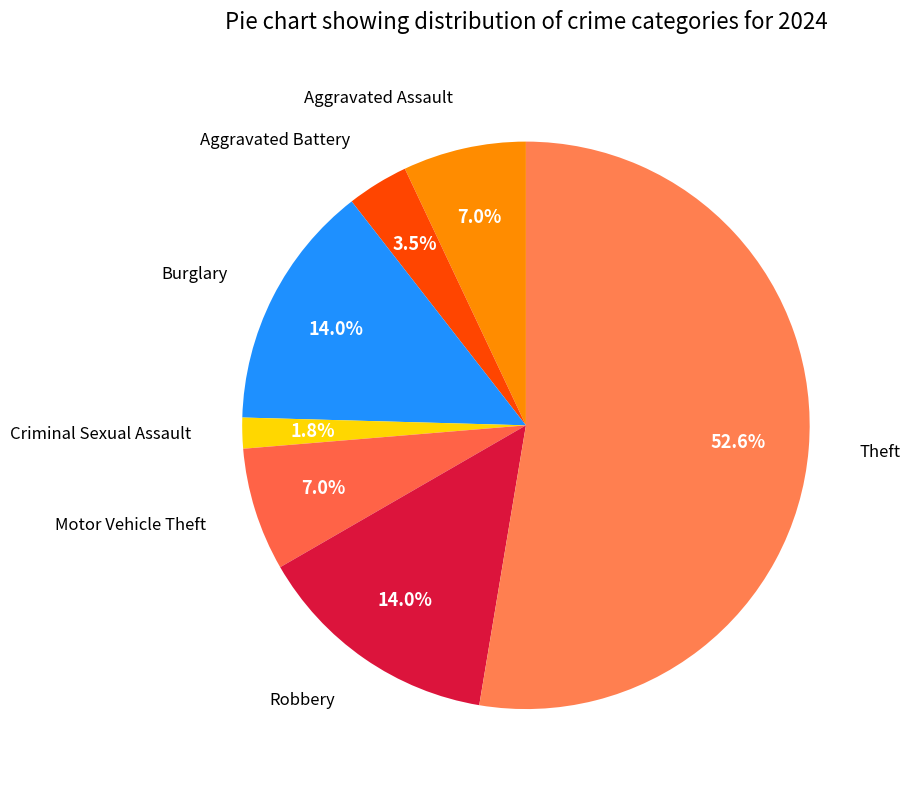

Is it true that Aggravated Assault is 7% of the pie?

True